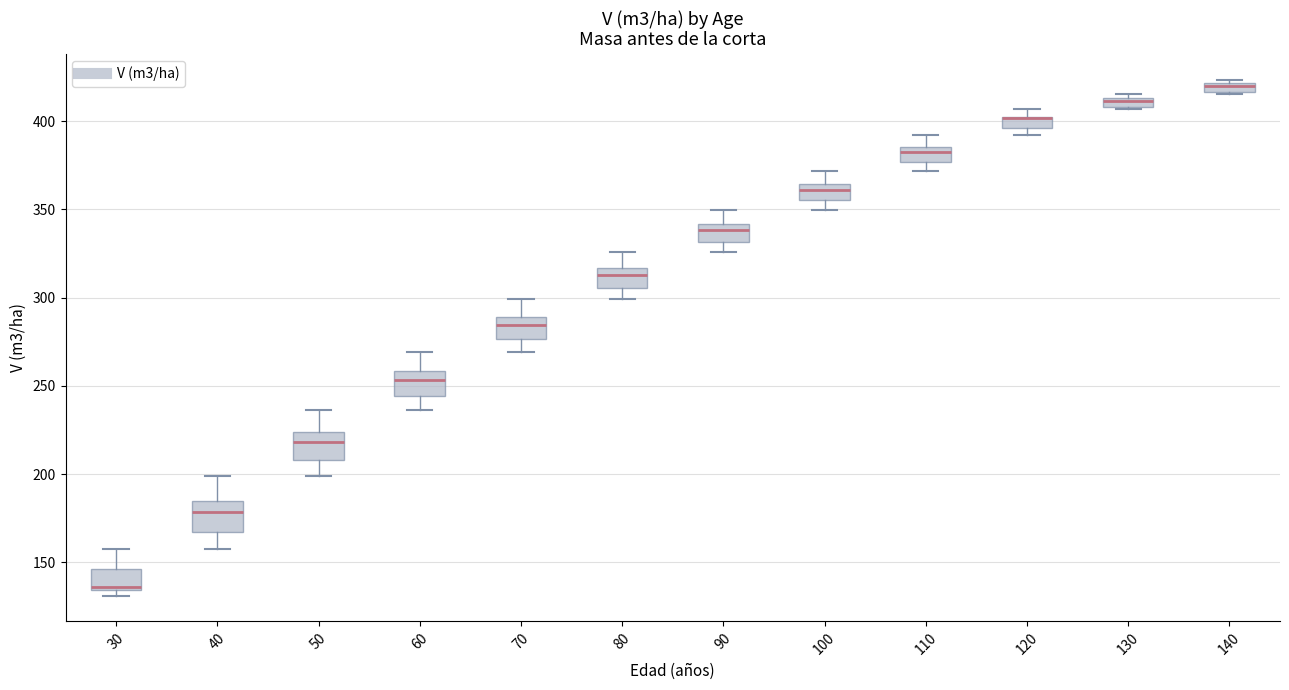

Where is the upper edge of the box at x = 100 on the y-axis? The values are not printed on the chart, so give them approximately, as read against the axis.

365